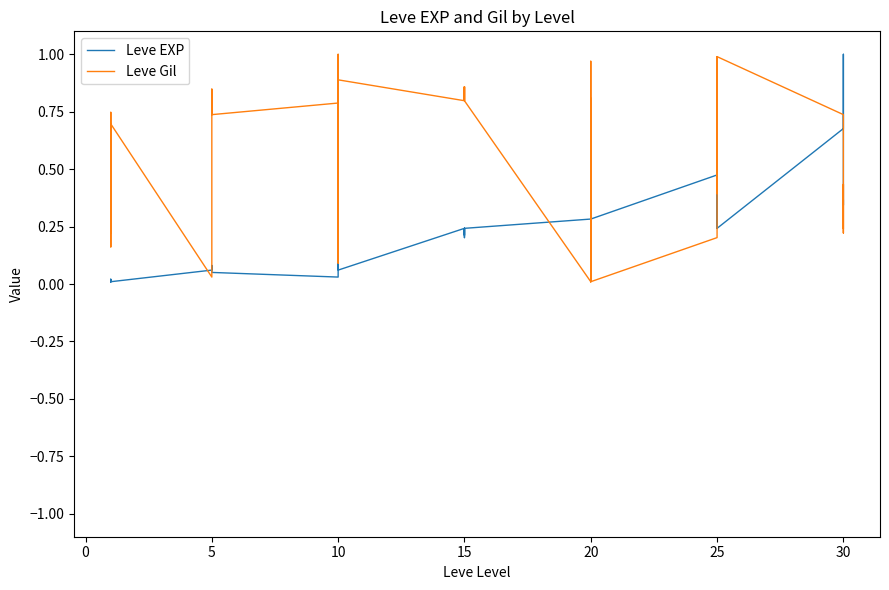

Between −5 and 35, which series saw the biggest shift?

Leve Gil